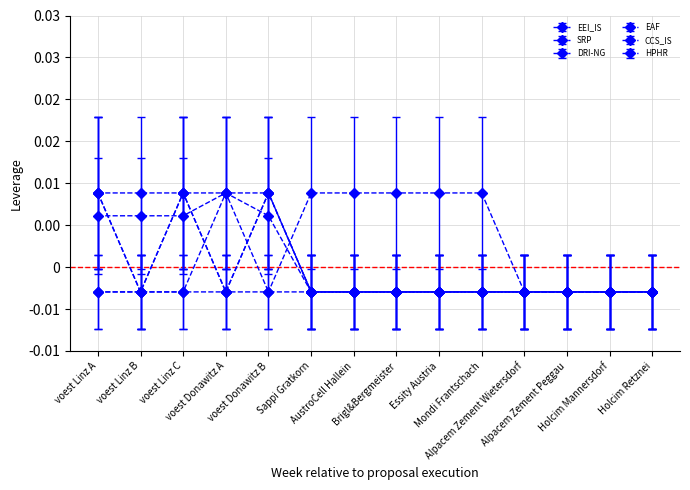

Does the chart have visible grid lines?

Yes